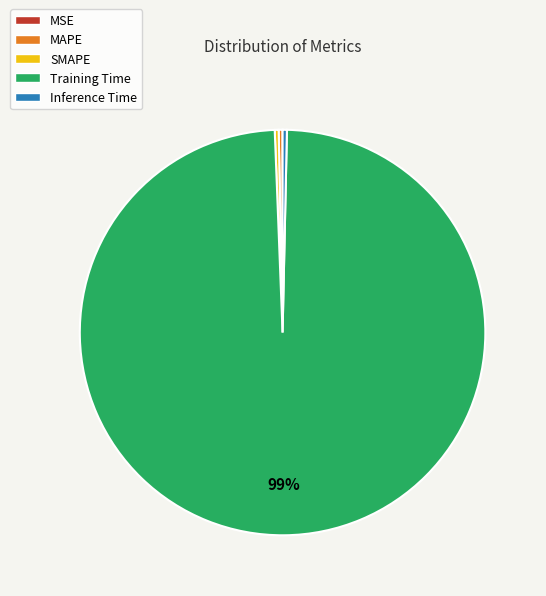

To the nearest percent, what is the average slice percentage?

20%